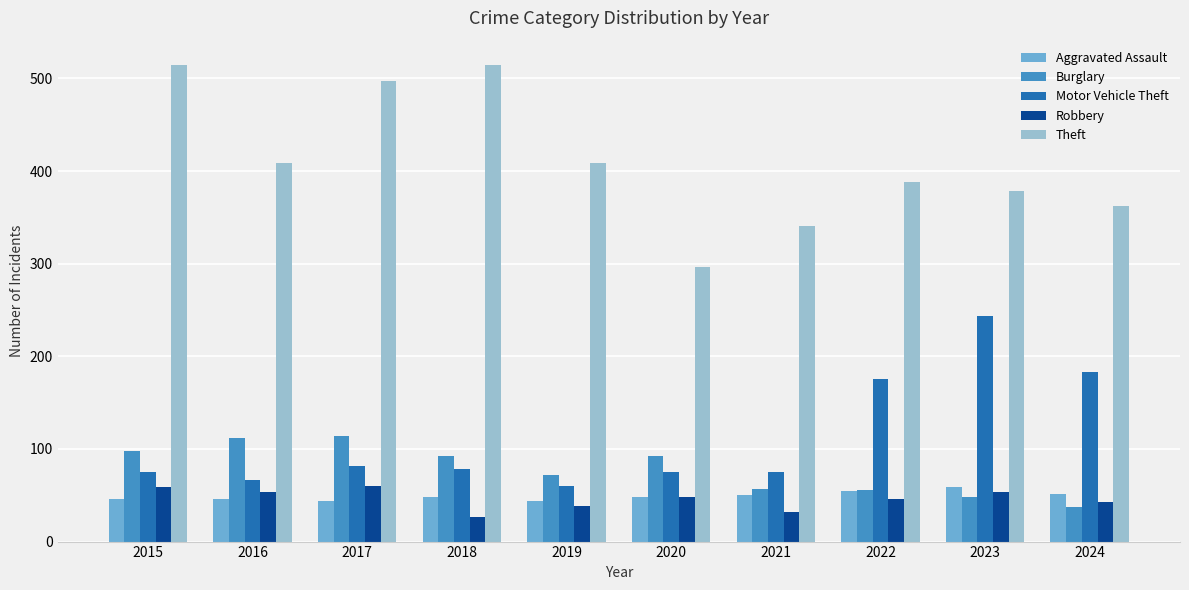

What is the total value across all series at 2018?

760